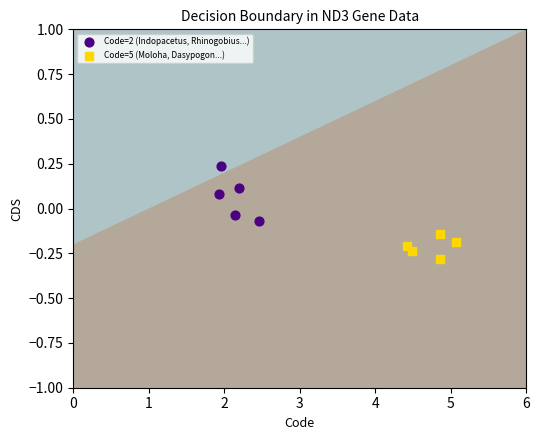

What are all the series names shown in the legend?

Code=2 (Indopacetus, Rhinogobius...), Code=5 (Moloha, Dasypogon...)